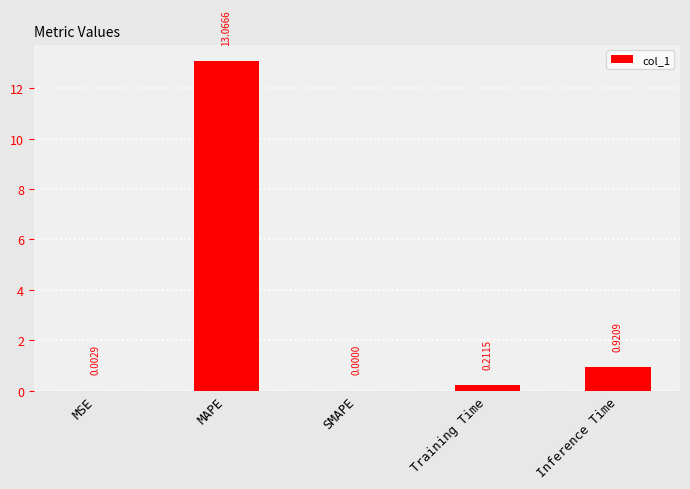

What is the sum of the values at Inference Time and MAPE?

14.0